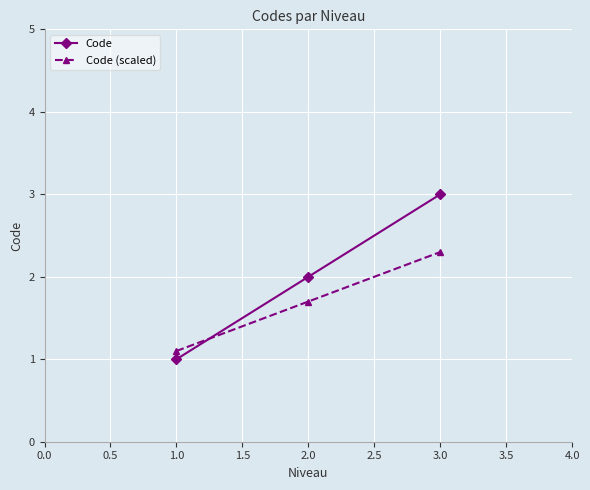

What is the average value of the Code series?

2.0